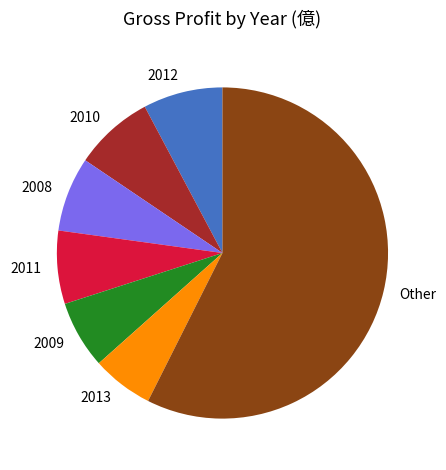

Which has a higher value, Other or 2009?

Other